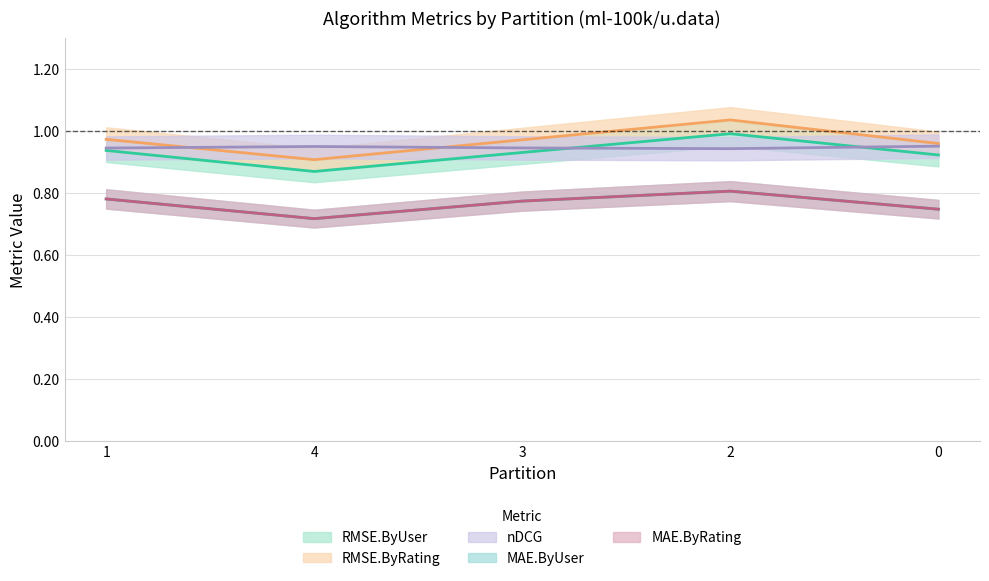

Where is RMSE.ByRating nearest to the value 0?

4